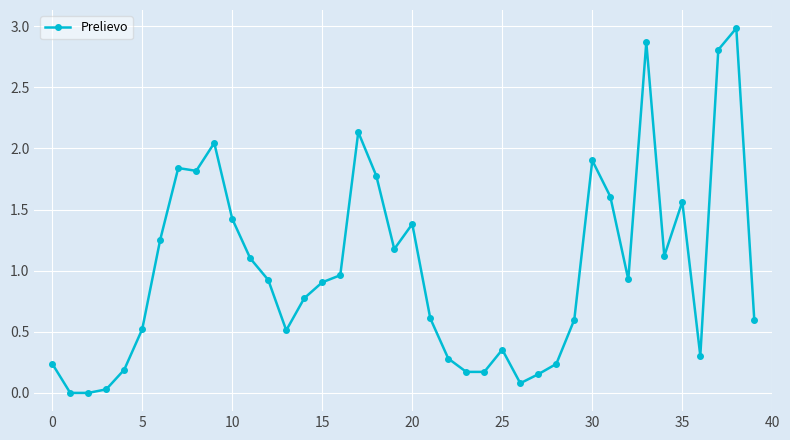

What is the maximum value shown in the chart?

3.0